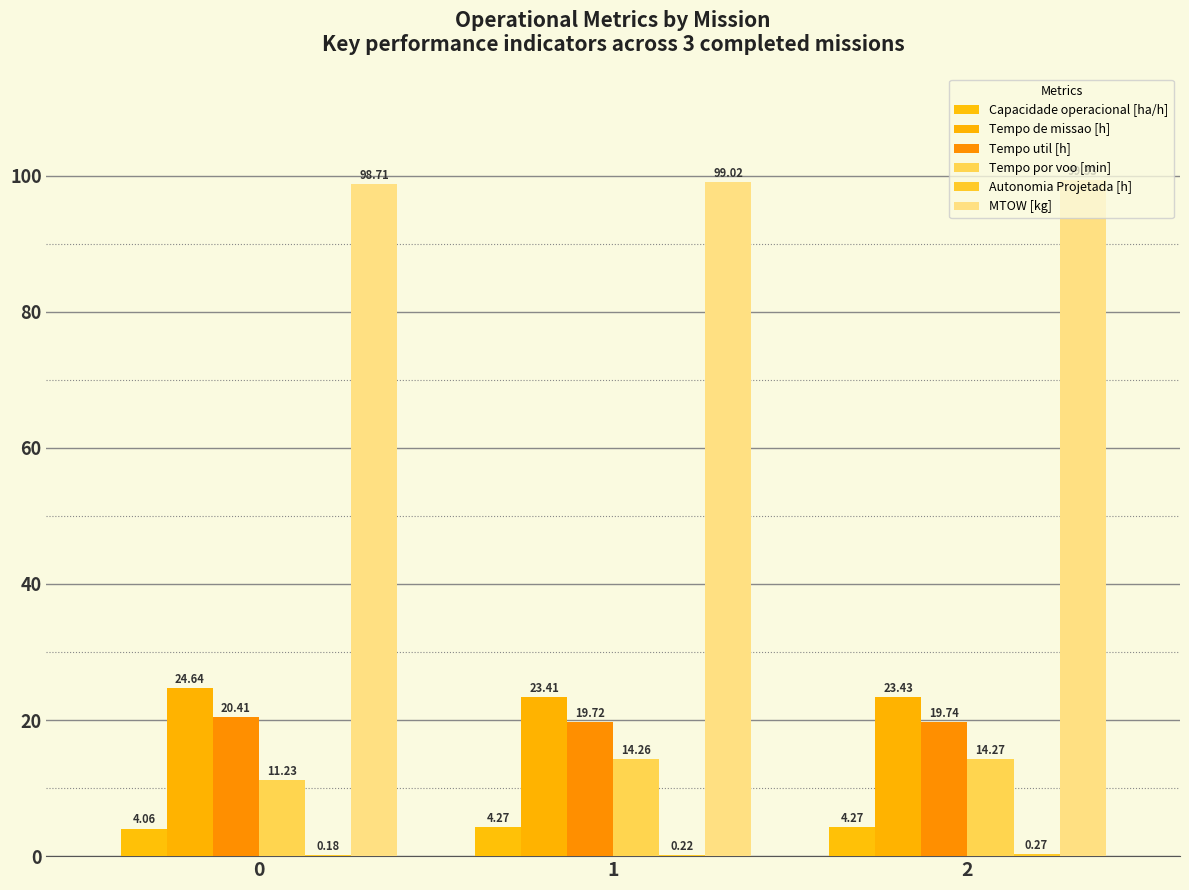

What is the value of the Tempo util [h] bar at the 1st from the left?

20.4